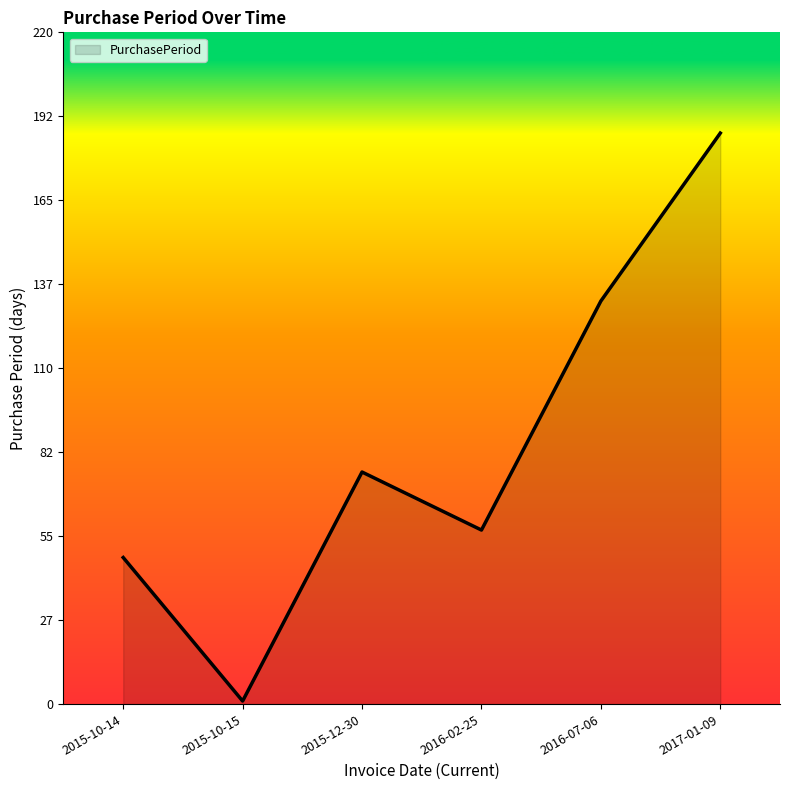

Rank the categories by value from lowest to highest.

2015-10-15, 2015-10-14, 2016-02-25, 2015-12-30, 2016-07-06, 2017-01-09